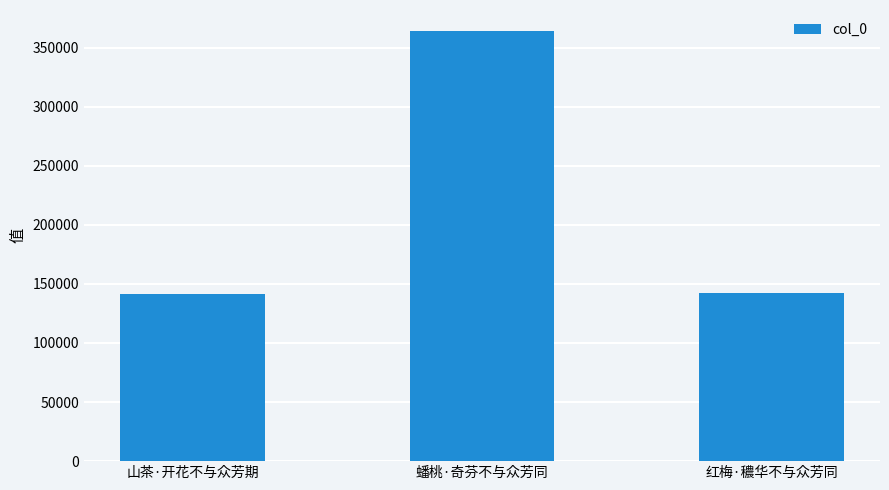

What is the change in value from 蟠桃·奇芬不与众芳同 to 红梅·穠华不与众芳同?

-221159